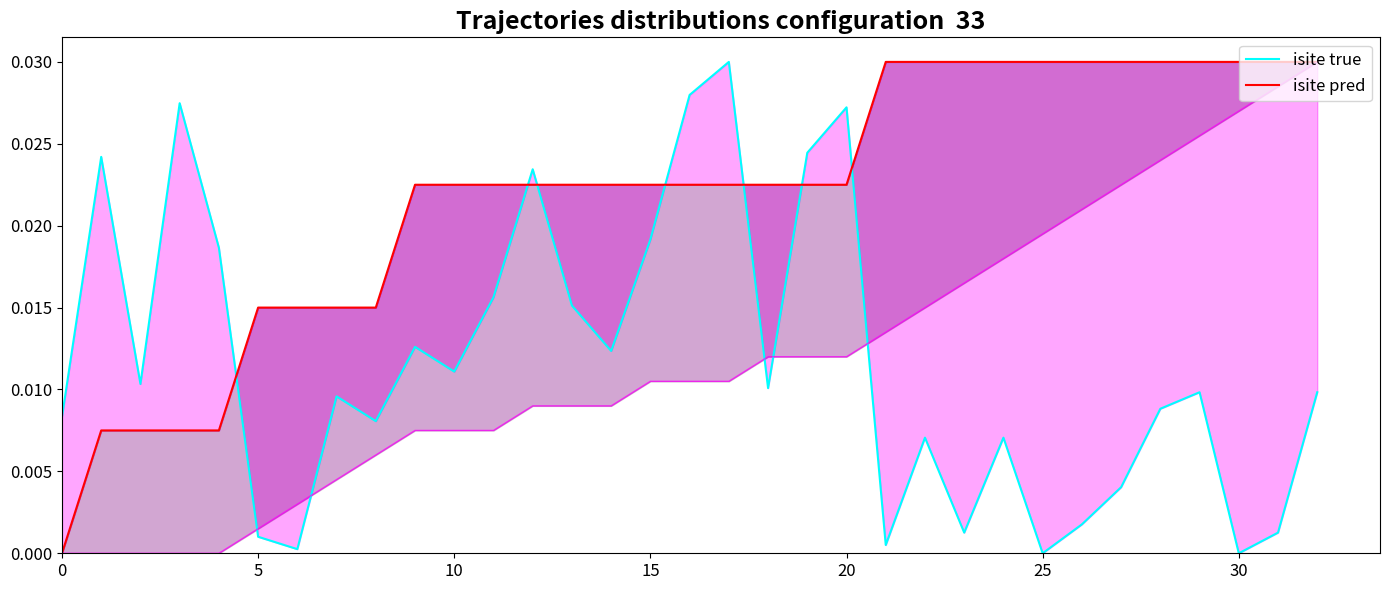

After their last crossing, which series has the higher values: isite pred or isite true?

isite pred